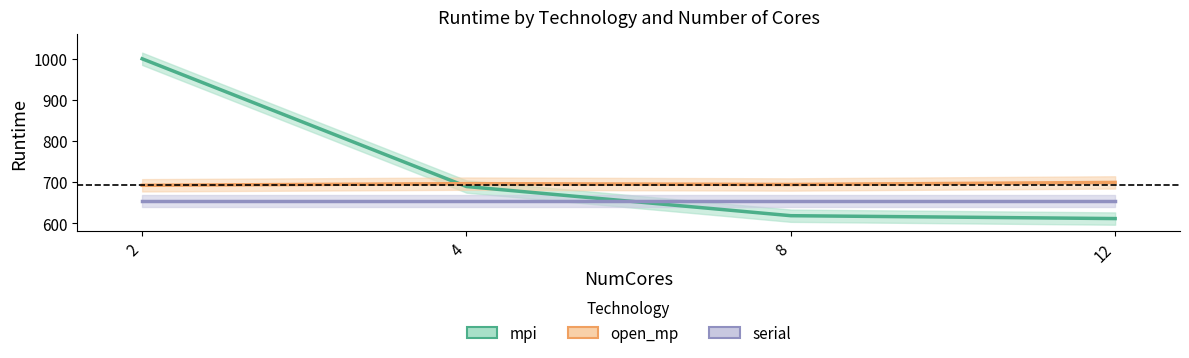

At how many categories does at least one series exceed 764?

1